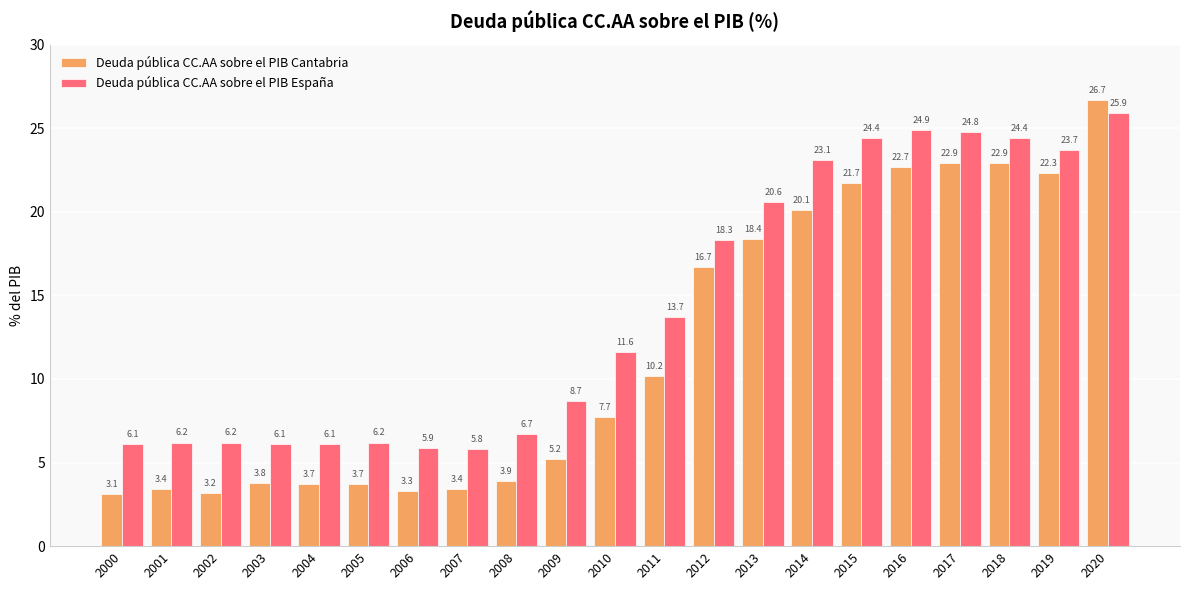

Rank the series by their average value, from lowest to highest.

Deuda pública CC.AA sobre el PIB Cantabria, Deuda pública CC.AA sobre el PIB España